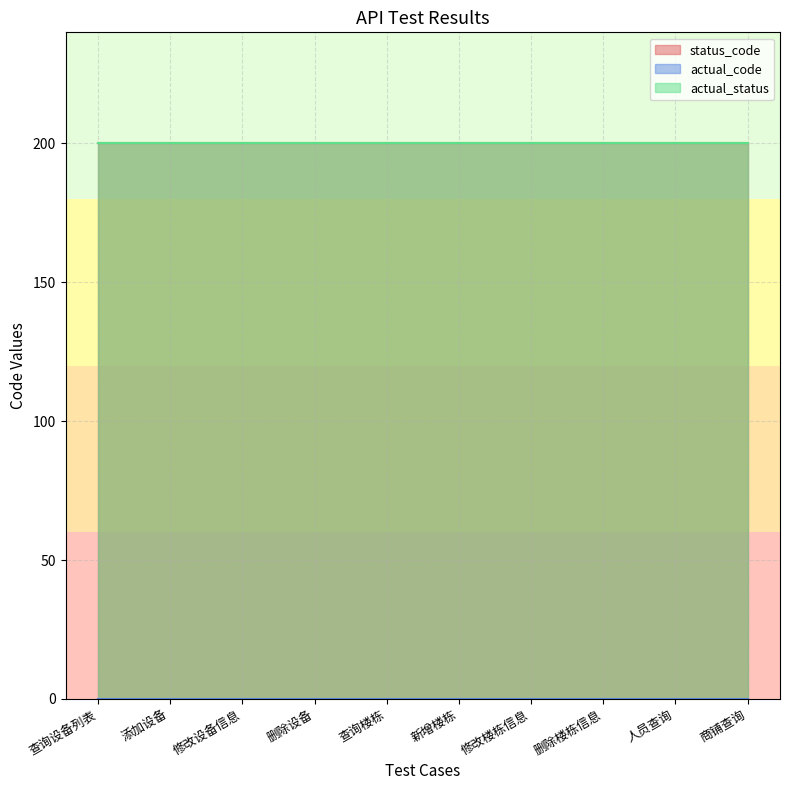

What is the total value across all series at 修改楼栋信息?

400